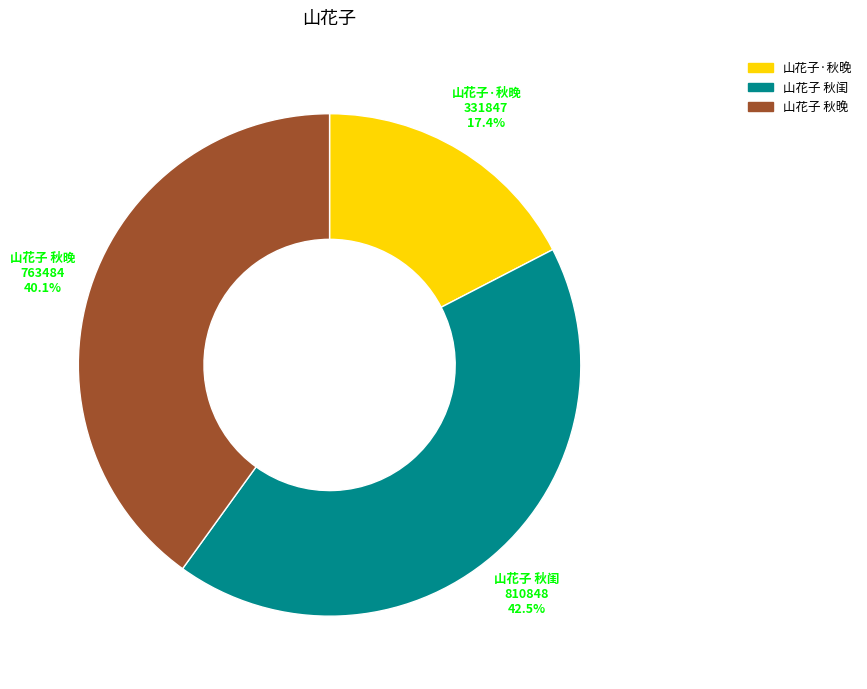

What percentage is the 山花子·秋晚 slice, to the nearest percent?

17%